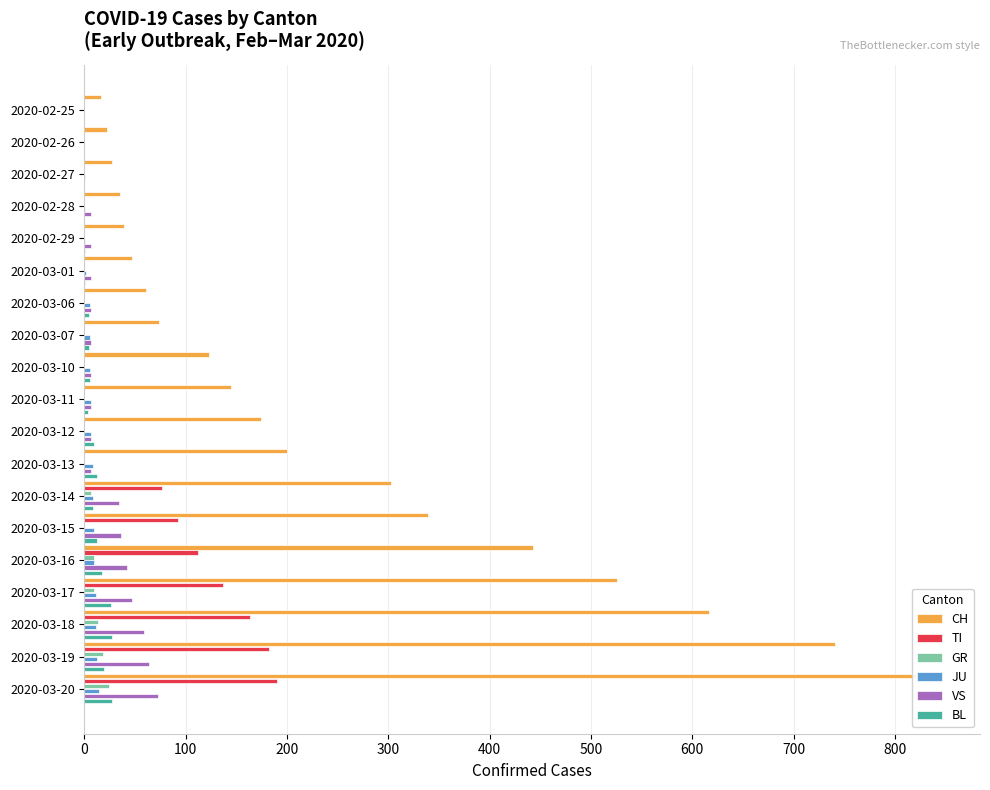

How many data points in CH are less than 145?

9